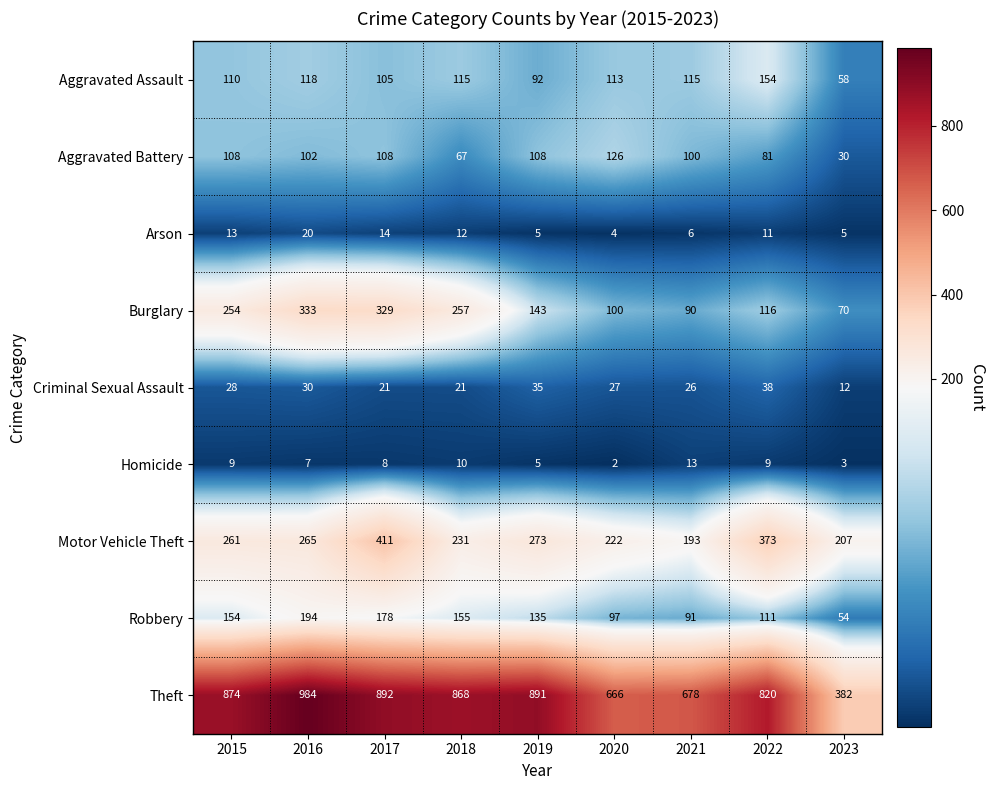

What is the difference between the maximum and minimum values in the Aggravated Battery series?

96